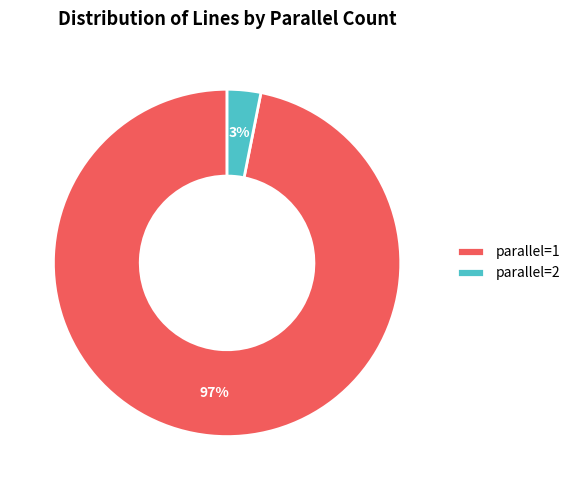

Which slice is the smallest?

parallel=2